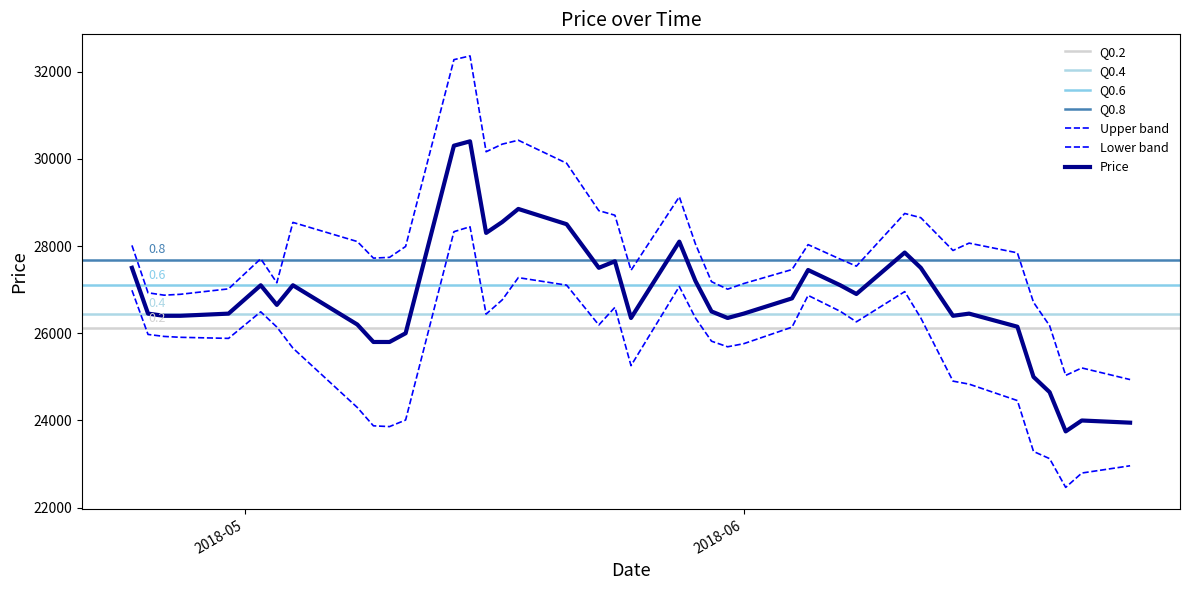

What is the difference between the values at 2018-04-24 and 2018-05-21?

1000